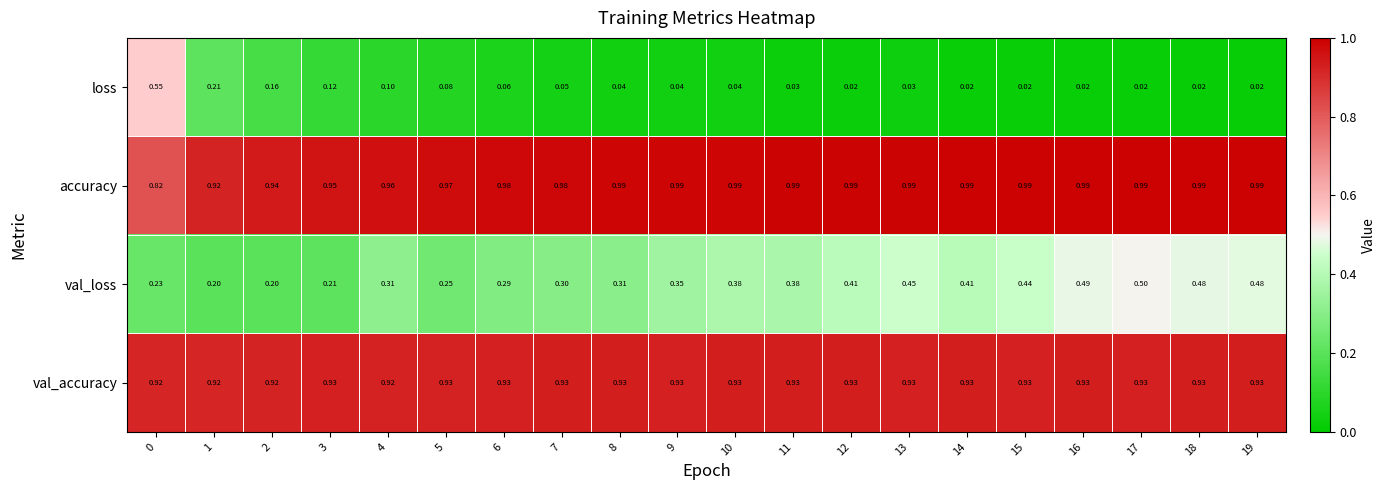

Which series has the largest total across all categories?

accuracy